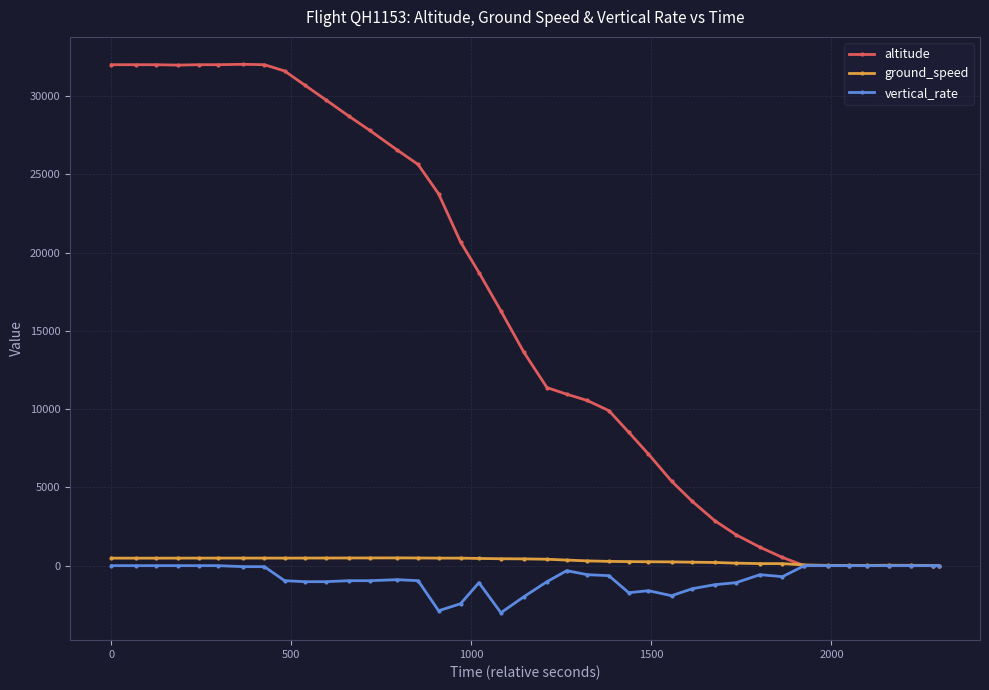

At how many categories does at least one series exceed 13042?

20